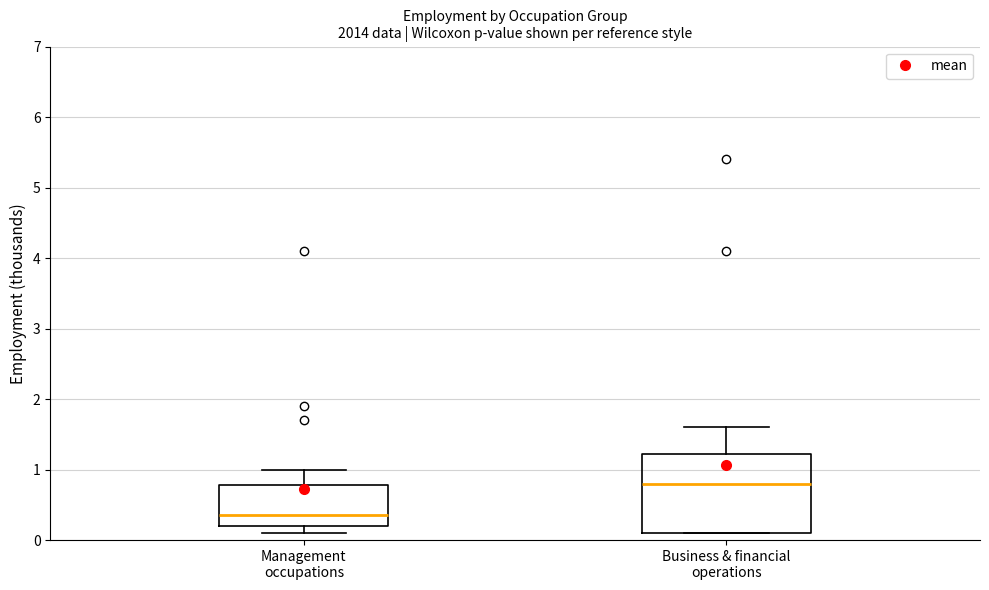

Reading left to right, read every box against the y-axis: the position of its median line, the range the box covers, and the ends of its whiskers. The values are not printed on the chart, so give them approximately, as read against the axis.

Management occupations: median 0.4, box 0.2 to 0.8, whiskers 0.1 to 1.0
Business & financial operations: median 0.8, box 0.1 to 1.2, whiskers 0.1 to 1.6